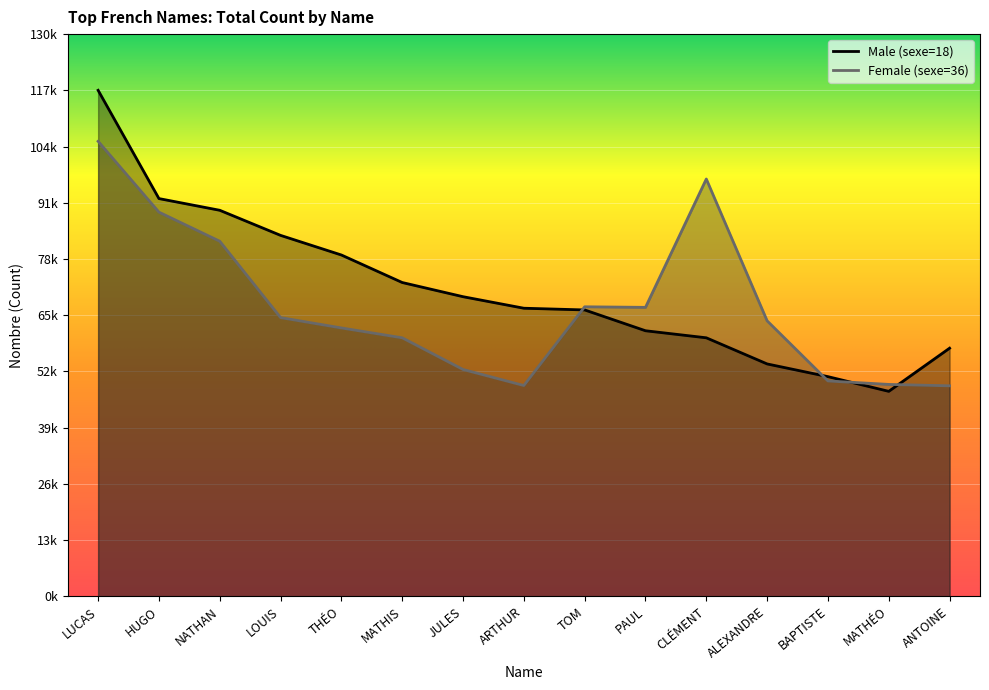

What is the label of the 1st point from the left?

LUCAS